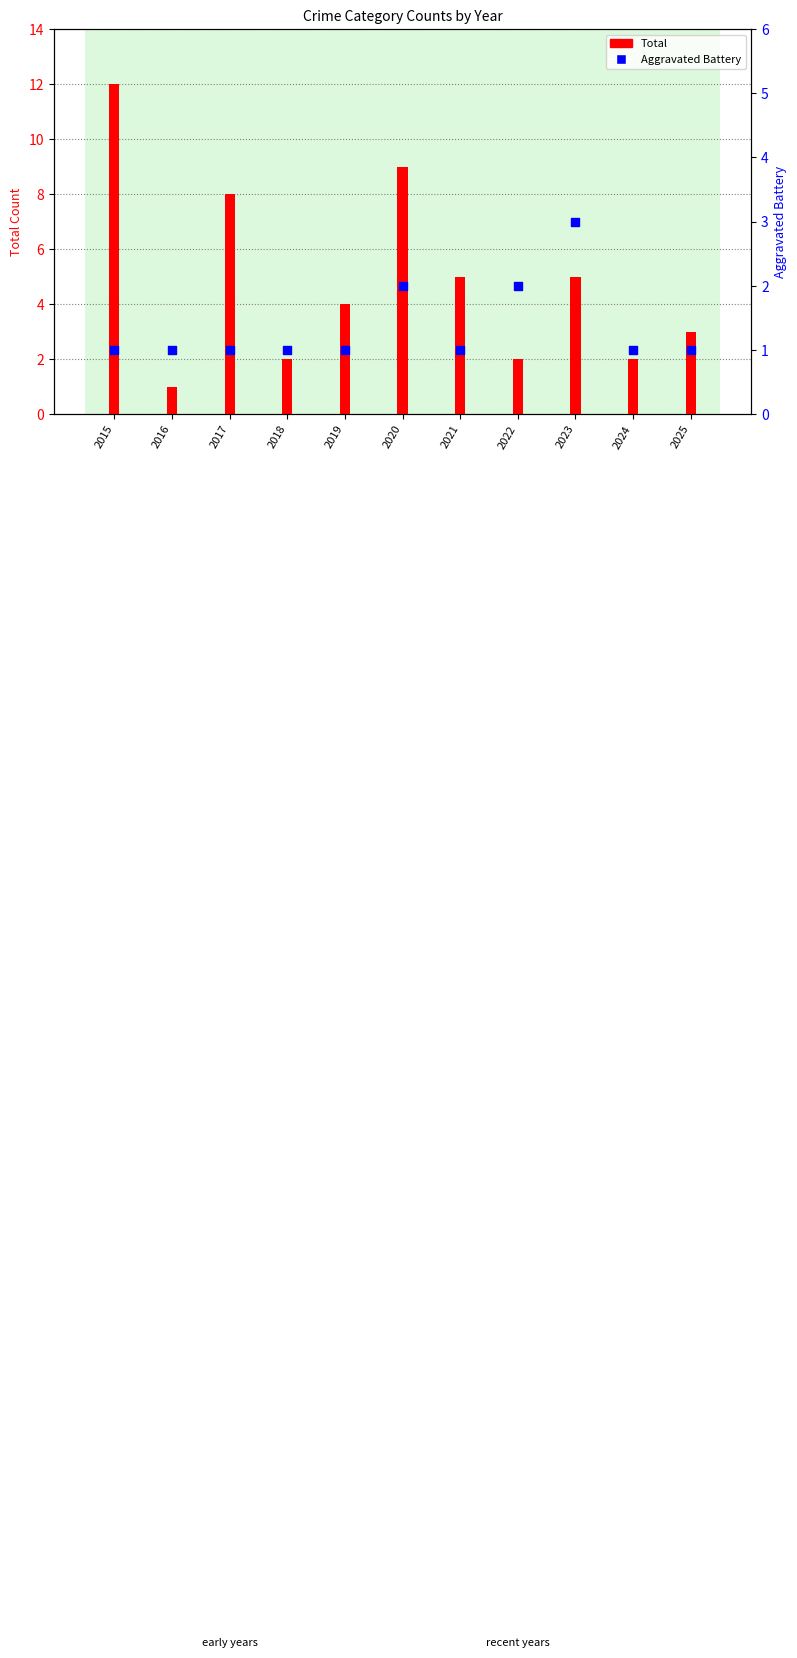

Is the value of Aggravated Battery at 2017 greater than the value of Total at 2019?

No